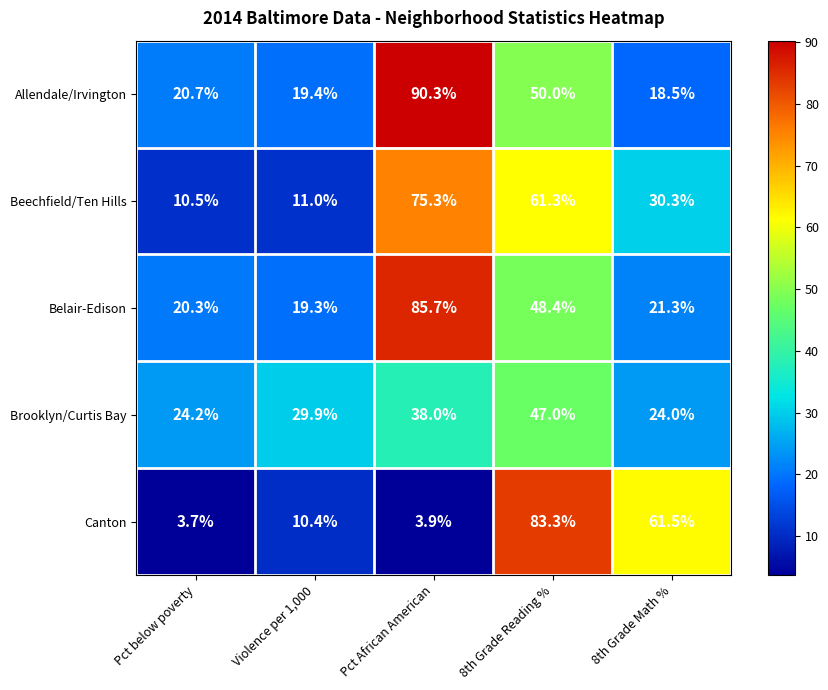

Which category has the lowest value across all series?

Pct below poverty